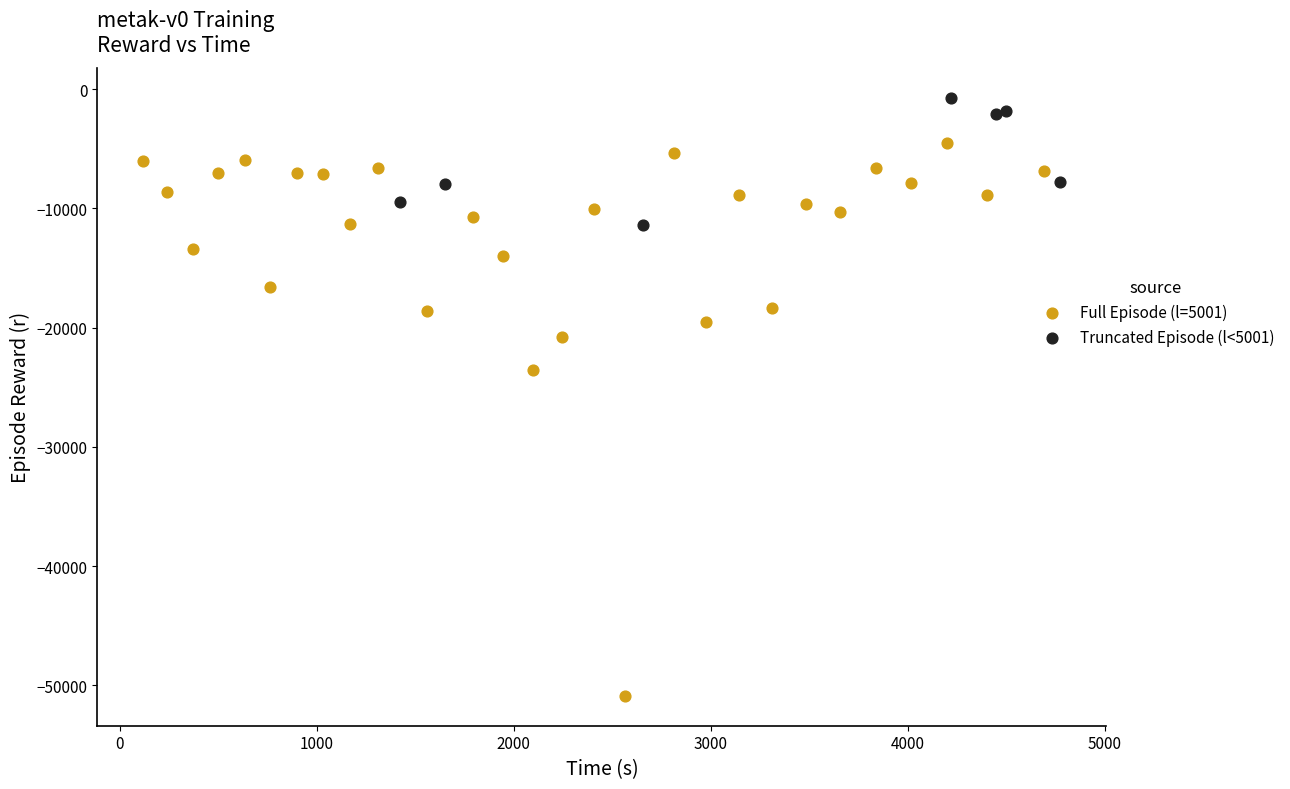

Which series reaches the minimum Y coordinate?

Full Episode (l=5001)